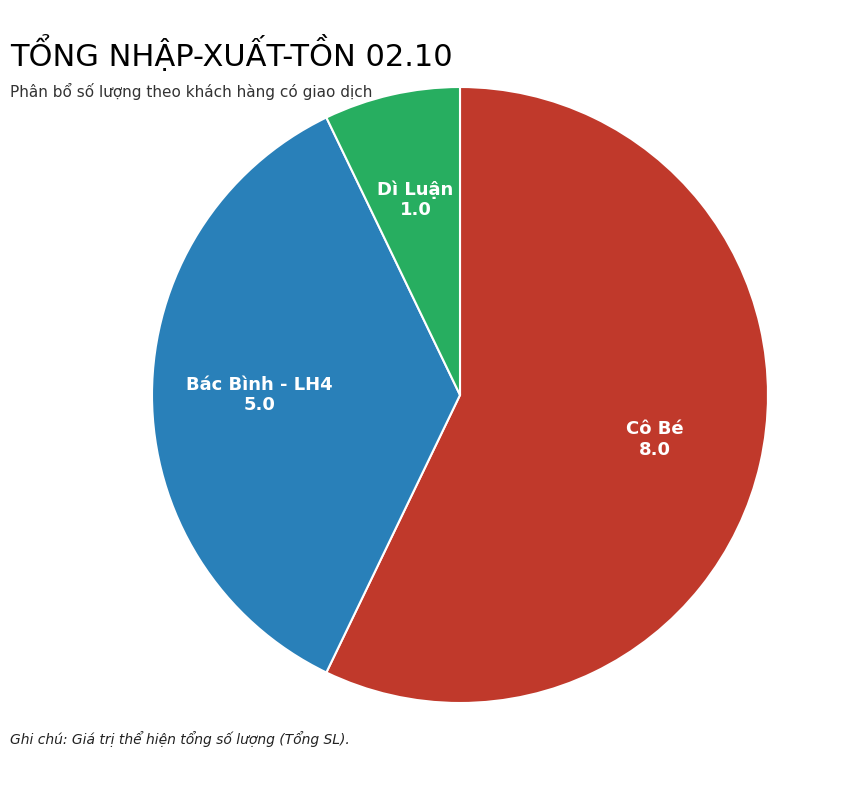

Does any single category account for the majority?

Yes